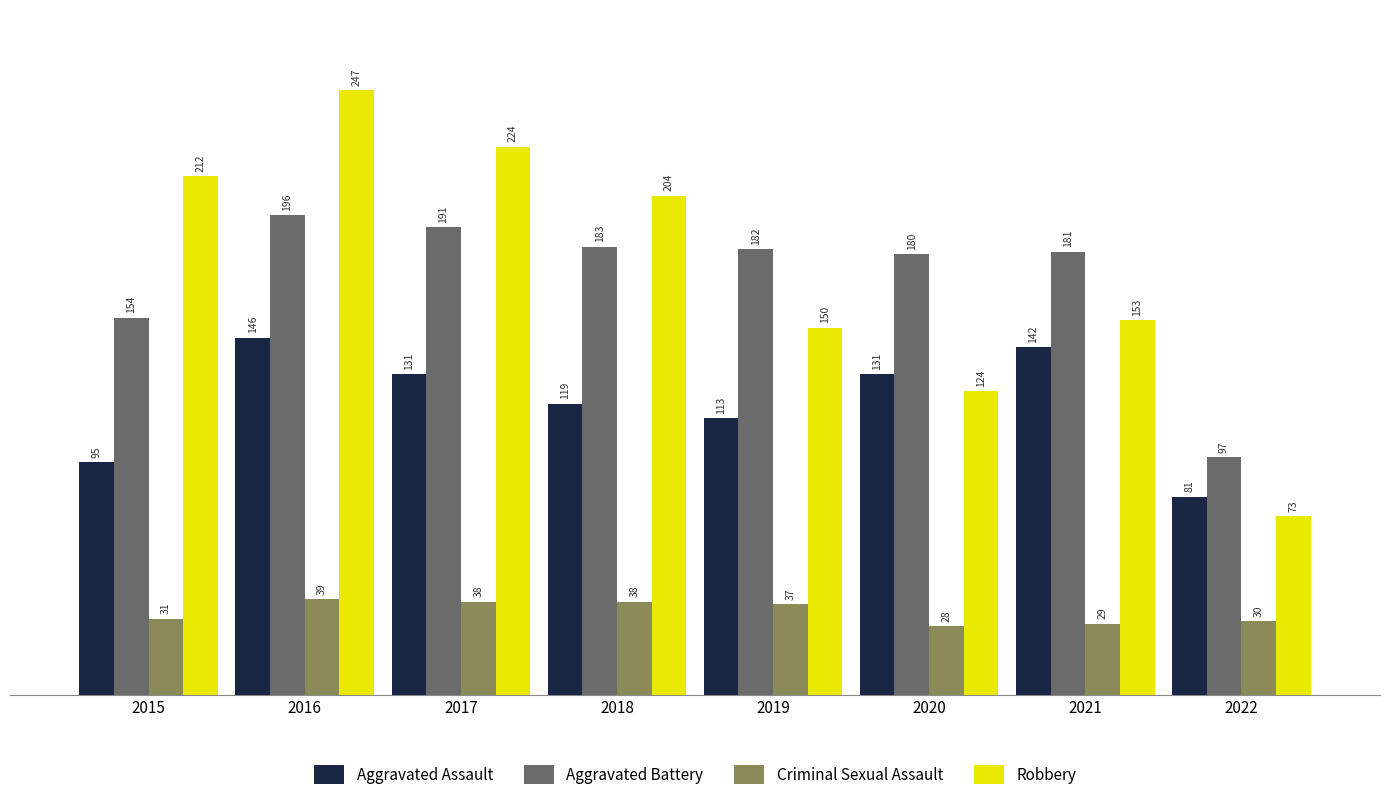

Which label corresponds to the largest value in the chart?

2016